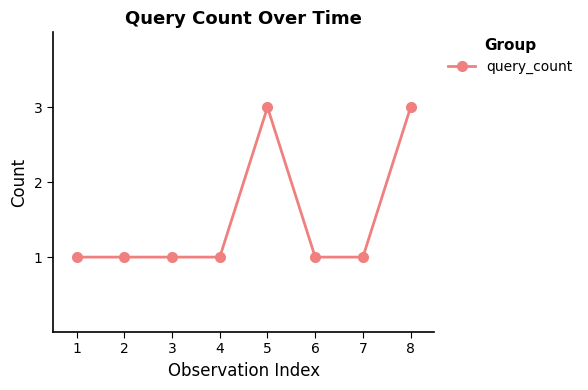

Between 7 and 5, which is larger?

5